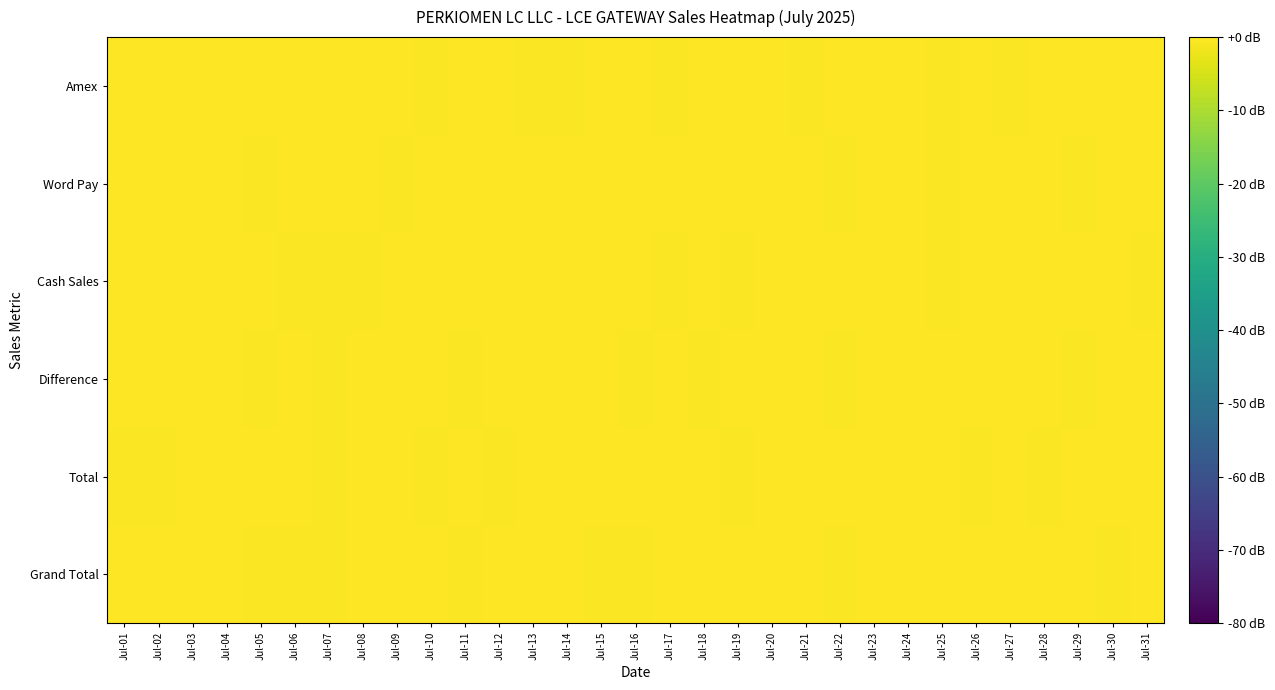

Reading left to right, transcribe all the data shown in this chart.

Grand Total: Jul-01=-0.1	Jul-02=0.5	Jul-03=0.2	Jul-04=0.1	Jul-05=-0.3	Jul-06=-0.3	Jul-07=-0.4	Jul-08=0.4	Jul-09=0.1	Jul-10=0.2	Jul-11=-0.5	Jul-12=0.5	Jul-13=0.3	Jul-14=-0.3	Jul-15=-0.3	Jul-16=-0.3	Jul-17=-0.2	Jul-18=0.0	Jul-19=-0.1	Jul-20=-0.2	Jul-21=0.1	Jul-22=-0.4	Jul-23=-0.2	Jul-24=-0.1	Jul-25=-0.0	Jul-26=0.3	Jul-27=-0.3	Jul-28=0.0	Jul-29=0.1	Jul-30=-0.5	Jul-31=0.1
Total: Jul-01=-0.3	Jul-02=-0.4	Jul-03=0.4	Jul-04=0.5	Jul-05=0.3	Jul-06=-0.2	Jul-07=-0.4	Jul-08=0.2	Jul-09=-0.1	Jul-10=-0.4	Jul-11=-0.0	Jul-12=-0.5	Jul-13=0.4	Jul-14=-0.2	Jul-15=0.2	Jul-16=-0.2	Jul-17=0.0	Jul-18=0.0	Jul-19=-0.3	Jul-20=0.5	Jul-21=0.3	Jul-22=0.4	Jul-23=0.4	Jul-24=0.1	Jul-25=0.4	Jul-26=-0.4	Jul-27=-0.3	Jul-28=-0.5	Jul-29=-0.2	Jul-30=-0.1	Jul-31=-0.2
Difference: Jul-01=0.3	Jul-02=-0.1	Jul-03=-0.2	Jul-04=0.0	Jul-05=-0.4	Jul-06=0.3	Jul-07=-0.4	Jul-08=0.5	Jul-09=0.3	Jul-10=-0.3	Jul-11=-0.5	Jul-12=0.3	Jul-13=0.2	Jul-14=0.2	Jul-15=0.3	Jul-16=-0.4	Jul-17=-0.1	Jul-18=-0.4	Jul-19=0.4	Jul-20=0.1	Jul-21=-0.2	Jul-22=-0.4	Jul-23=-0.2	Jul-24=-0.2	Jul-25=0.2	Jul-26=0.1	Jul-27=0.4	Jul-28=-0.0	Jul-29=-0.4	Jul-30=0.2	Jul-31=0.3
Cash Sales: Jul-01=0.1	Jul-02=0.3	Jul-03=-0.0	Jul-04=0.0	Jul-05=-0.1	Jul-06=-0.5	Jul-07=-0.4	Jul-08=-0.5	Jul-09=0.1	Jul-10=-0.2	Jul-11=0.0	Jul-12=0.4	Jul-13=-0.3	Jul-14=-0.1	Jul-15=0.3	Jul-16=-0.3	Jul-17=-0.4	Jul-18=-0.2	Jul-19=-0.3	Jul-20=0.4	Jul-21=0.3	Jul-22=0.1	Jul-23=0.4	Jul-24=0.3	Jul-25=-0.3	Jul-26=0.4	Jul-27=0.0	Jul-28=0.3	Jul-29=0.4	Jul-30=-0.2	Jul-31=-0.4
Word Pay: Jul-01=-0.3	Jul-02=-0.1	Jul-03=0.3	Jul-04=0.4	Jul-05=-0.5	Jul-06=0.0	Jul-07=-0.1	Jul-08=-0.3	Jul-09=-0.4	Jul-10=-0.2	Jul-11=0.4	Jul-12=-0.2	Jul-13=0.0	Jul-14=0.2	Jul-15=-0.1	Jul-16=0.5	Jul-17=0.5	Jul-18=-0.2	Jul-19=-0.0	Jul-20=-0.2	Jul-21=-0.2	Jul-22=-0.5	Jul-23=0.1	Jul-24=0.0	Jul-25=-0.4	Jul-26=-0.2	Jul-27=0.4	Jul-28=-0.3	Jul-29=-0.4	Jul-30=-0.0	Jul-31=0.5
Amex: Jul-01=-0.3	Jul-02=0.2	Jul-03=0.3	Jul-04=-0.3	Jul-05=0.2	Jul-06=-0.1	Jul-07=0.1	Jul-08=0.1	Jul-09=0.0	Jul-10=-0.4	Jul-11=0.3	Jul-12=-0.2	Jul-13=-0.3	Jul-14=-0.5	Jul-15=0.1	Jul-16=0.2	Jul-17=-0.5	Jul-18=0.0	Jul-19=-0.3	Jul-20=0.1	Jul-21=-0.3	Jul-22=0.2	Jul-23=-0.1	Jul-24=0.4	Jul-25=-0.4	Jul-26=-0.2	Jul-27=-0.4	Jul-28=0.4	Jul-29=0.4	Jul-30=-0.2	Jul-31=0.2